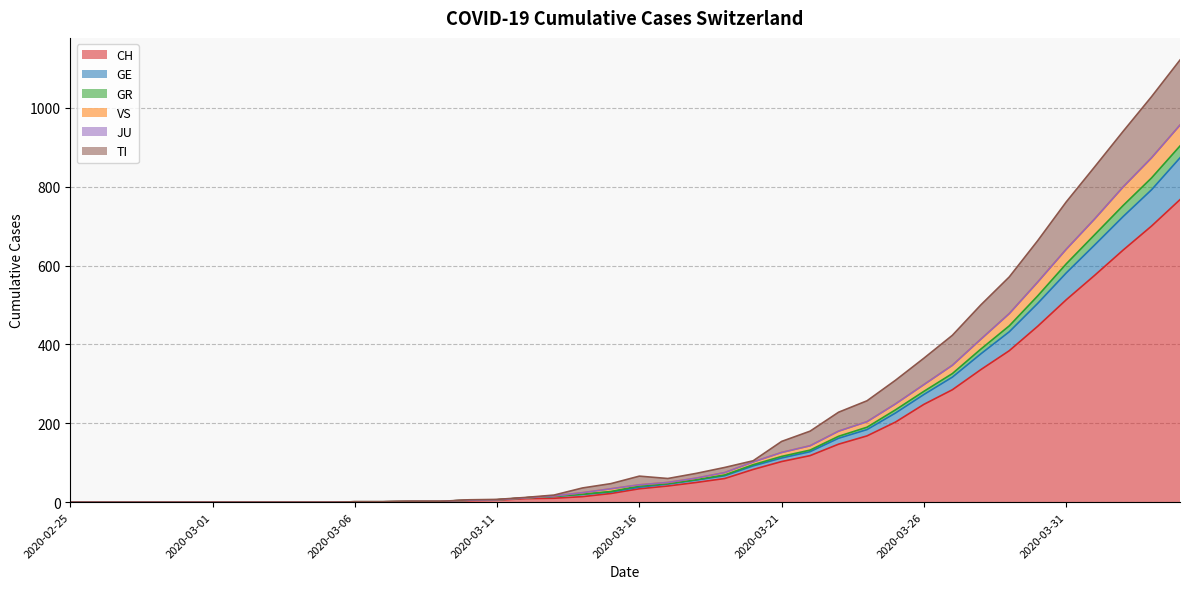

What position from the left is 2020-04-04?

40